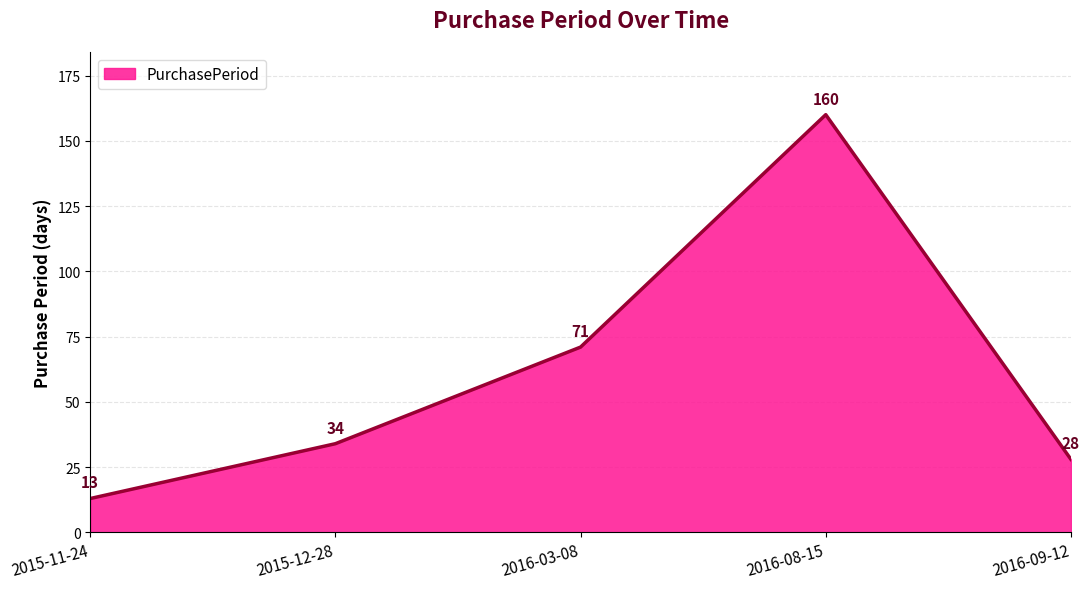

Does the chart have visible grid lines?

Yes